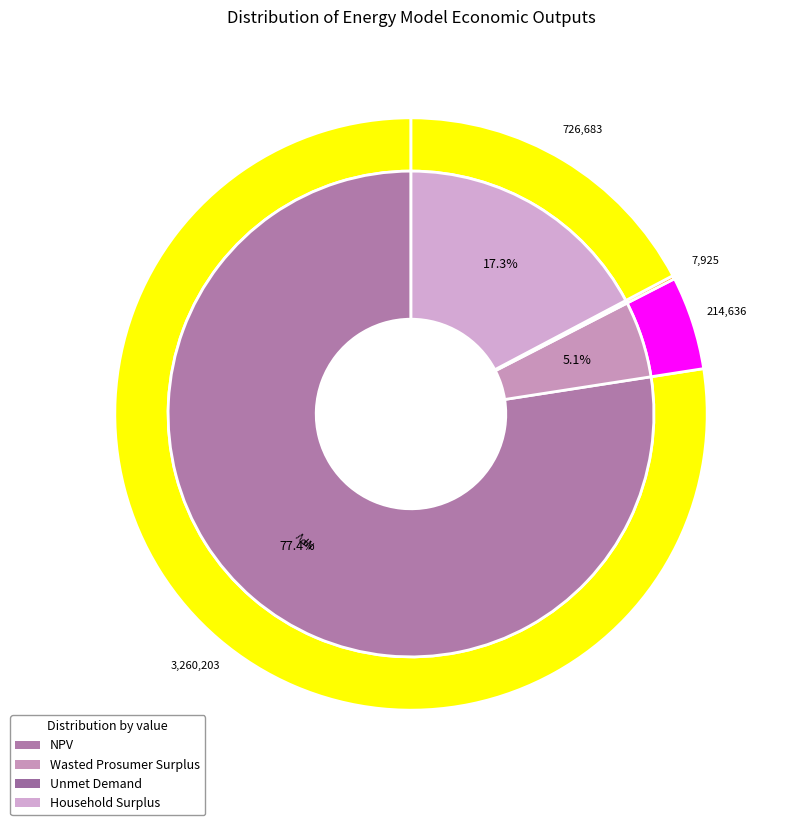

Combined, what portion of the pie is Wasted Prosumer Surplus and Household Surplus?

22.4%